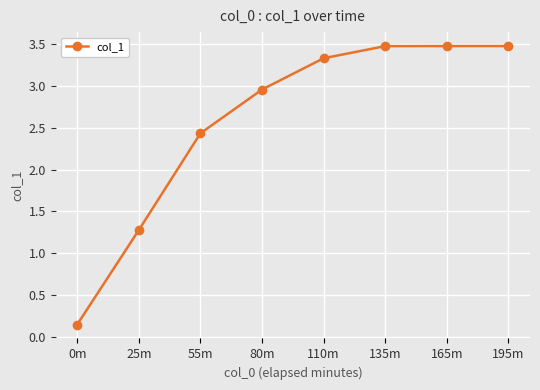

What position from the right is 80m?

5